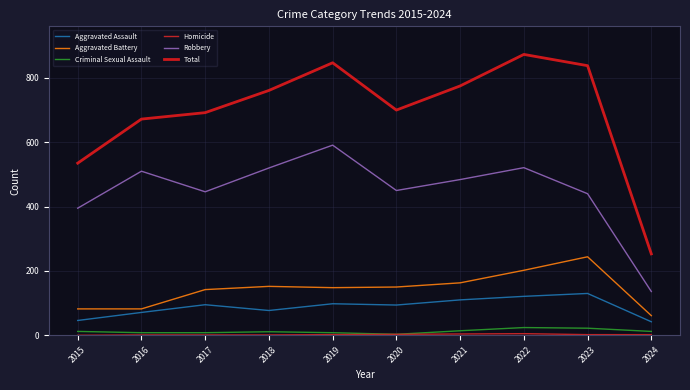

Reading left to right, list all the values displayed in this chart.

Aggravated Assault: 2015=46	2016=71	2017=95	2018=77	2019=98	2020=94	2021=110	2022=121	2023=130	2024=42
Aggravated Battery: 2015=82	2016=82	2017=142	2018=152	2019=148	2020=150	2021=163	2022=202	2023=244	2024=61
Criminal Sexual Assault: 2015=12	2016=8	2017=8	2018=11	2019=8	2020=3	2021=14	2022=24	2023=22	2024=12
Homicide: 2015=0	2016=1	2017=1	2018=1	2019=2	2020=3	2021=4	2022=5	2023=2	2024=2
Robbery: 2015=395	2016=510	2017=446	2018=520	2019=591	2020=450	2021=484	2022=521	2023=440	2024=136
Total: 2015=535	2016=672	2017=692	2018=761	2019=847	2020=700	2021=775	2022=873	2023=838	2024=253